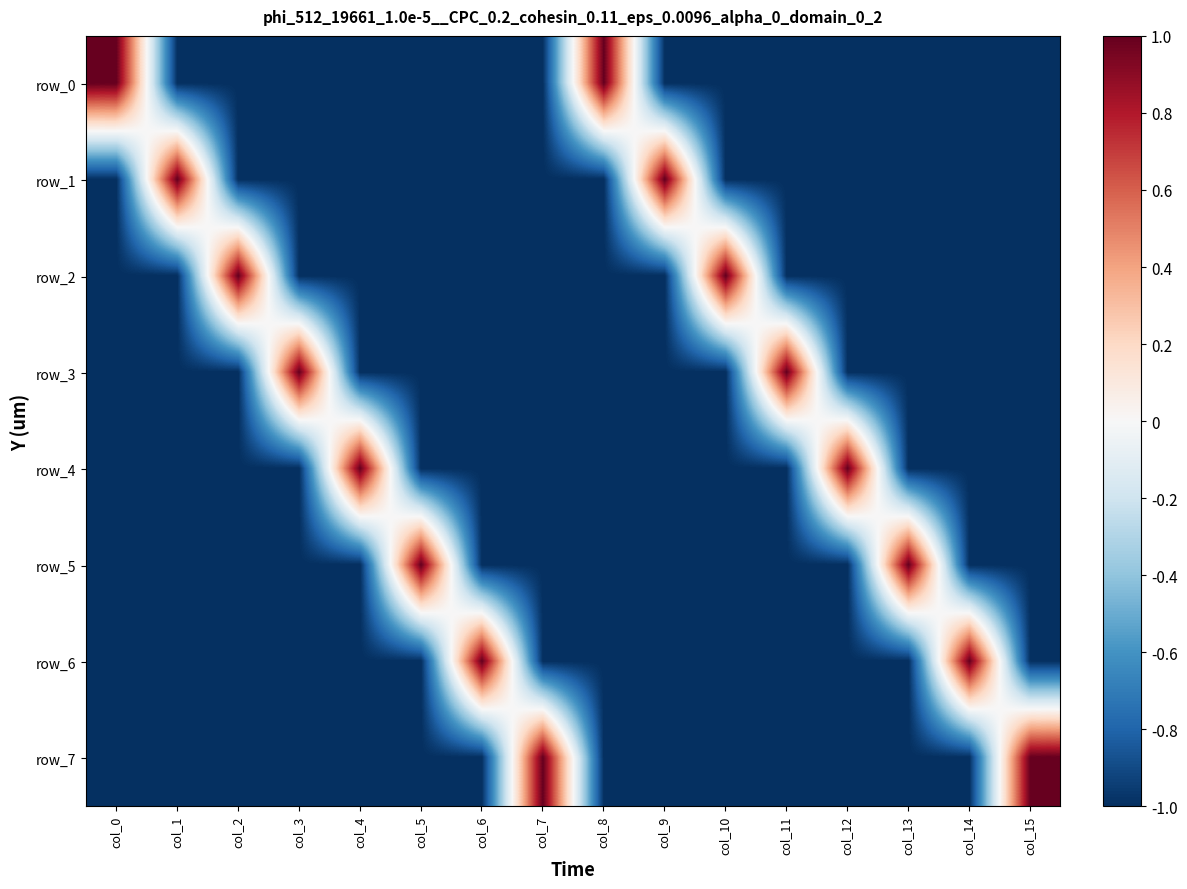

How many row_0 values are between -1 and 0?

14